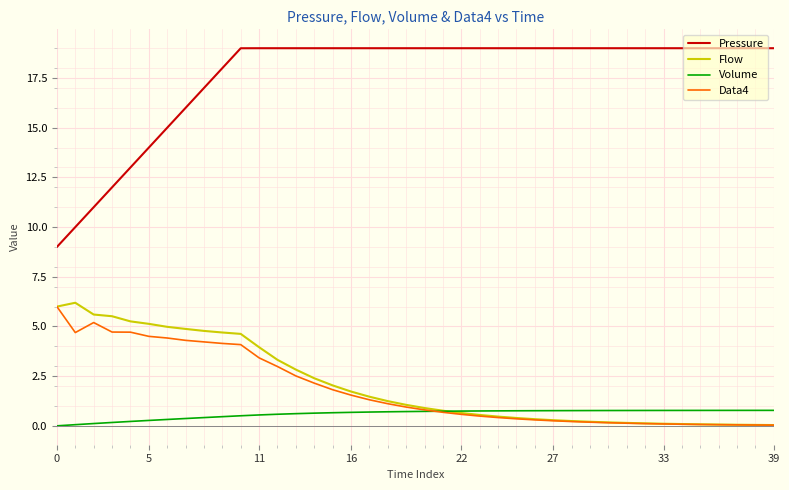

Which series has the largest total across all categories?

Pressure